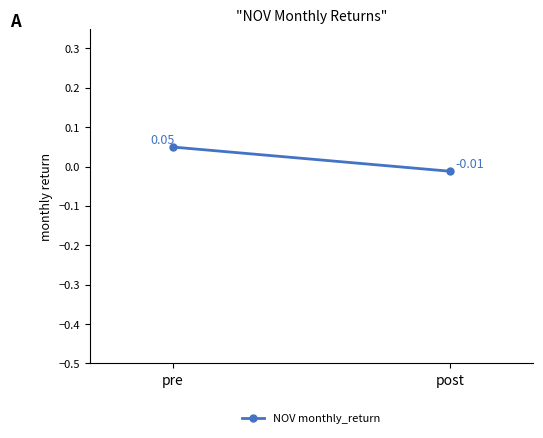

Which label corresponds to the smallest value in the chart?

post